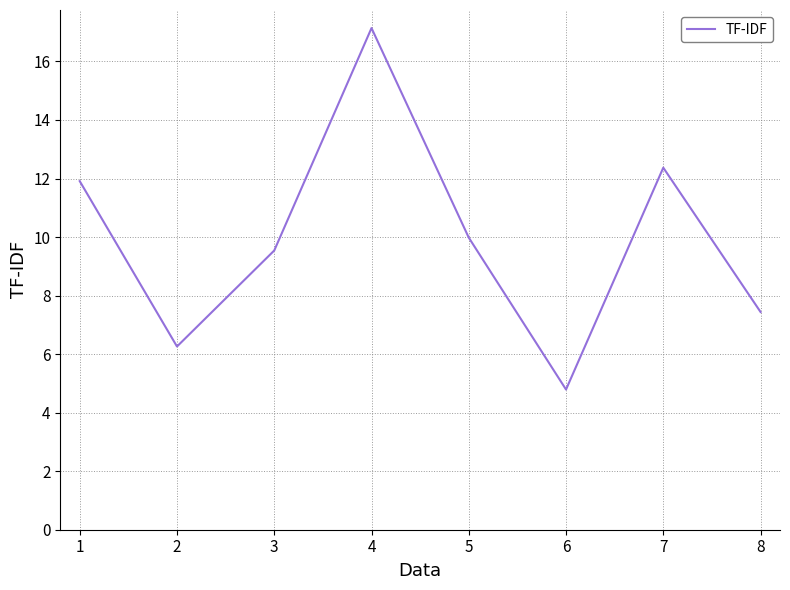

How many lines are shown in the chart?

1